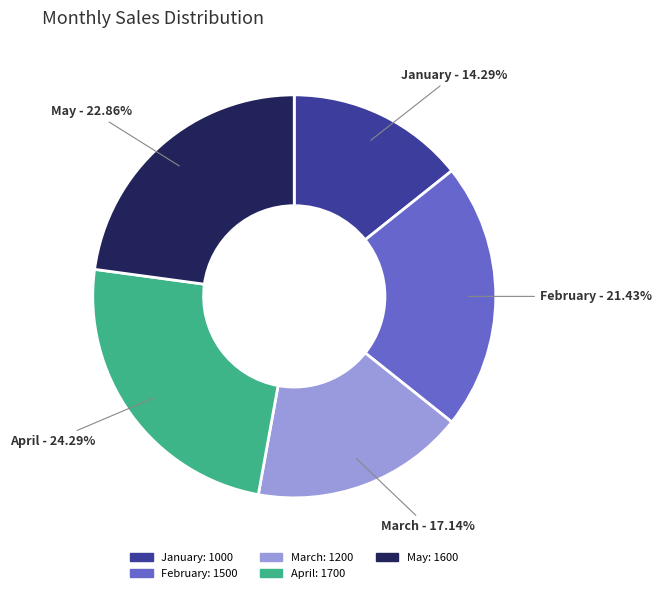

Rank the categories by value from lowest to highest.

January, March, February, May, April